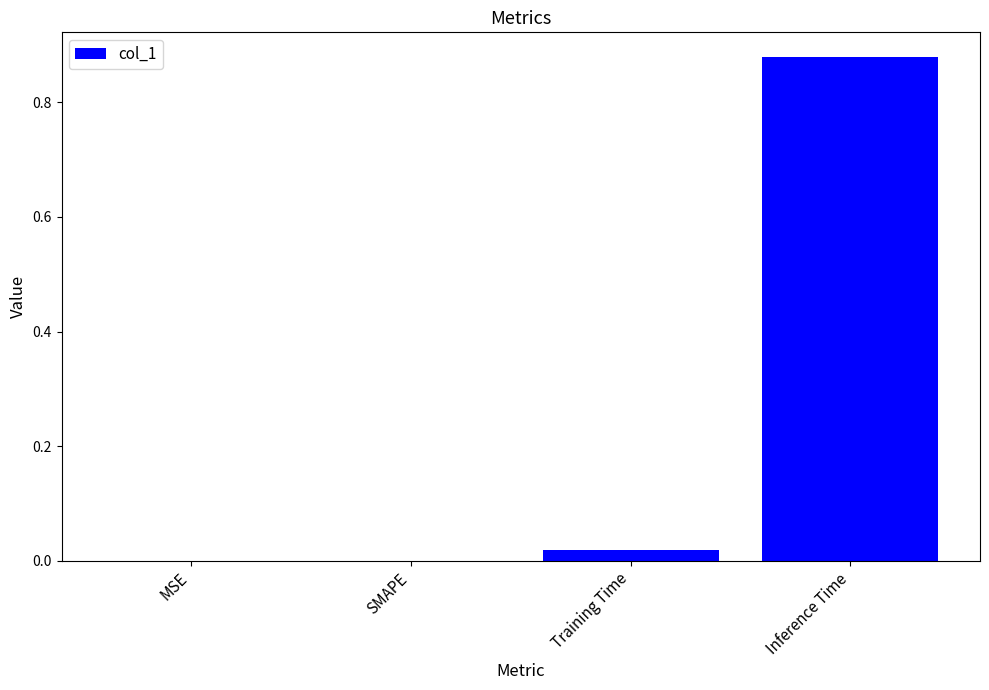

True or false: the data shows 0.0 at Training Time.

True